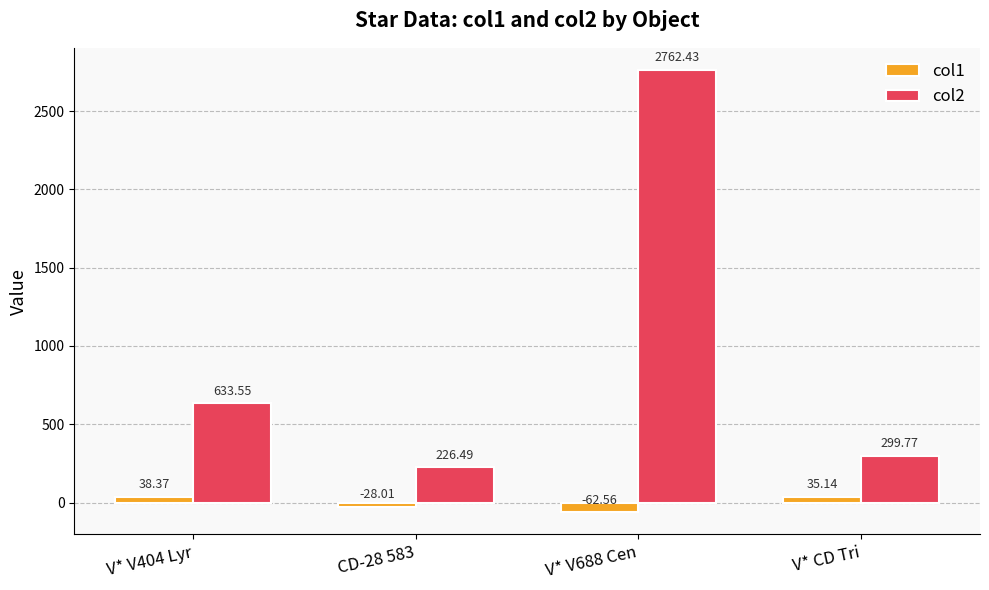

Where does the col1 series first go above 35?

V* V404 Lyr